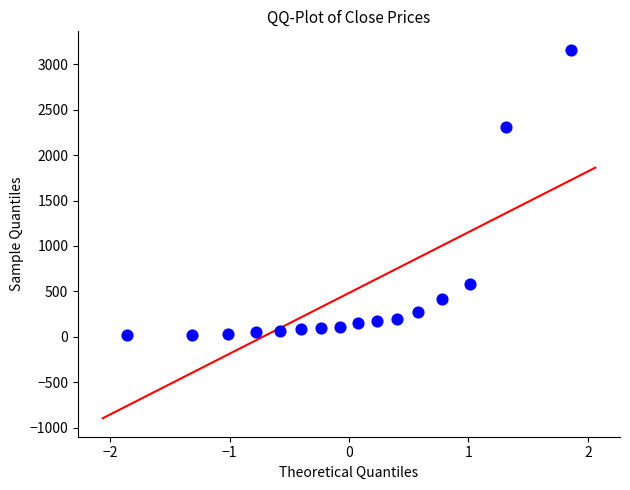

What Y value in the scatter plot is closest to 1590?

2306.0